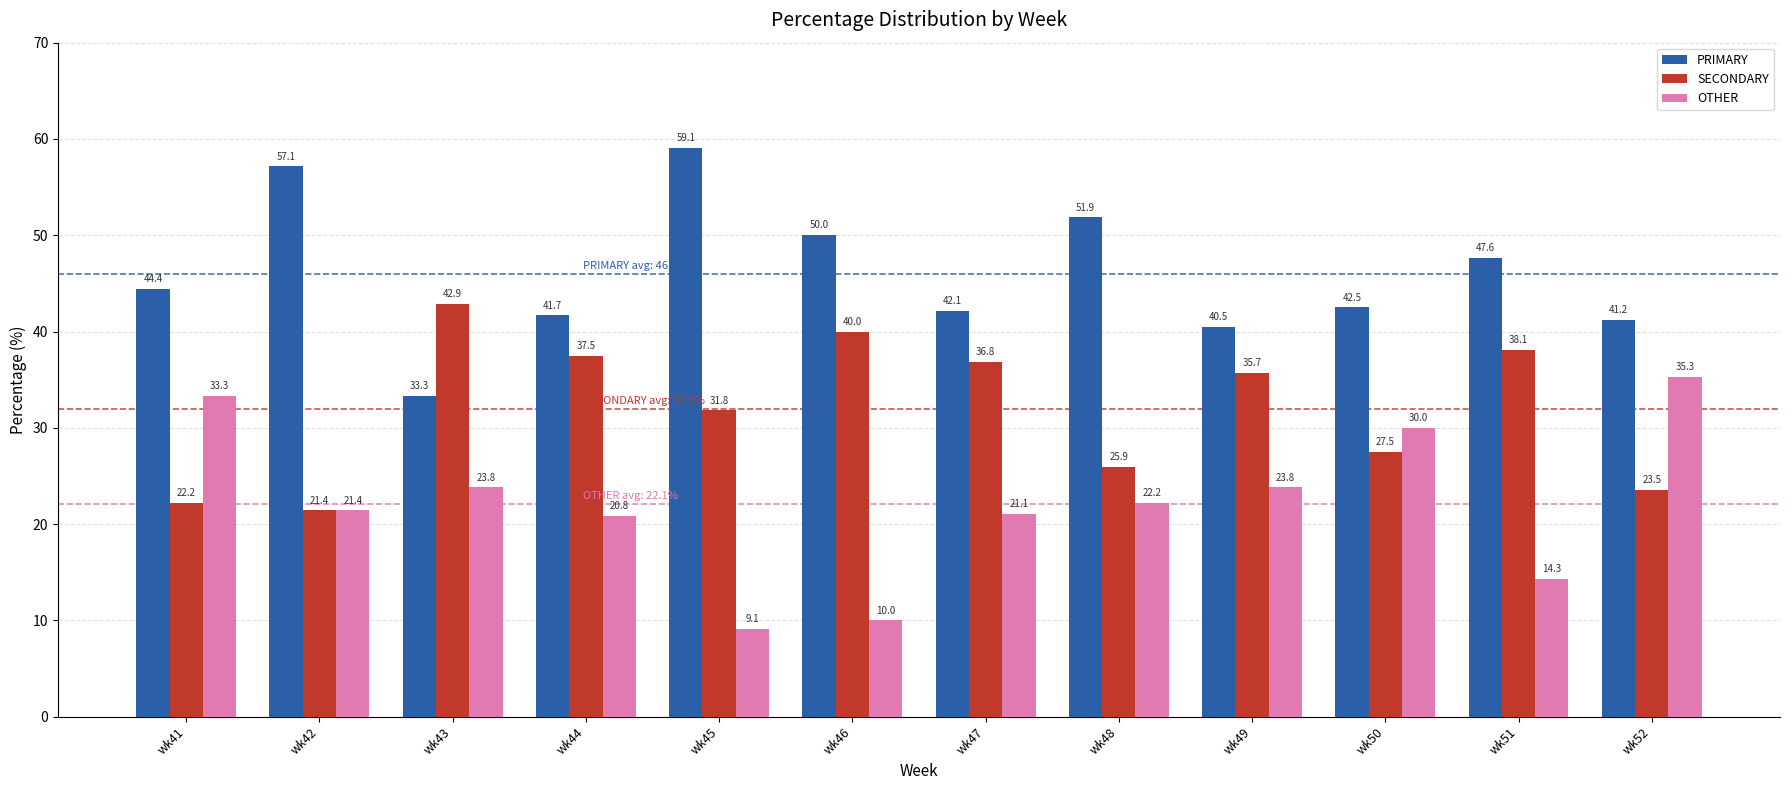

Reading right to left, what are all the values shown in this chart?

PRIMARY: wk52=41.2	wk51=47.6	wk50=42.5	wk49=40.5	wk48=51.9	wk47=42.1	wk46=50.0	wk45=59.1	wk44=41.7	wk43=33.3	wk42=57.1	wk41=44.4
SECONDARY: wk52=23.5	wk51=38.1	wk50=27.5	wk49=35.7	wk48=25.9	wk47=36.8	wk46=40.0	wk45=31.8	wk44=37.5	wk43=42.9	wk42=21.4	wk41=22.2
OTHER: wk52=35.3	wk51=14.3	wk50=30.0	wk49=23.8	wk48=22.2	wk47=21.1	wk46=10.0	wk45=9.1	wk44=20.8	wk43=23.8	wk42=21.4	wk41=33.3